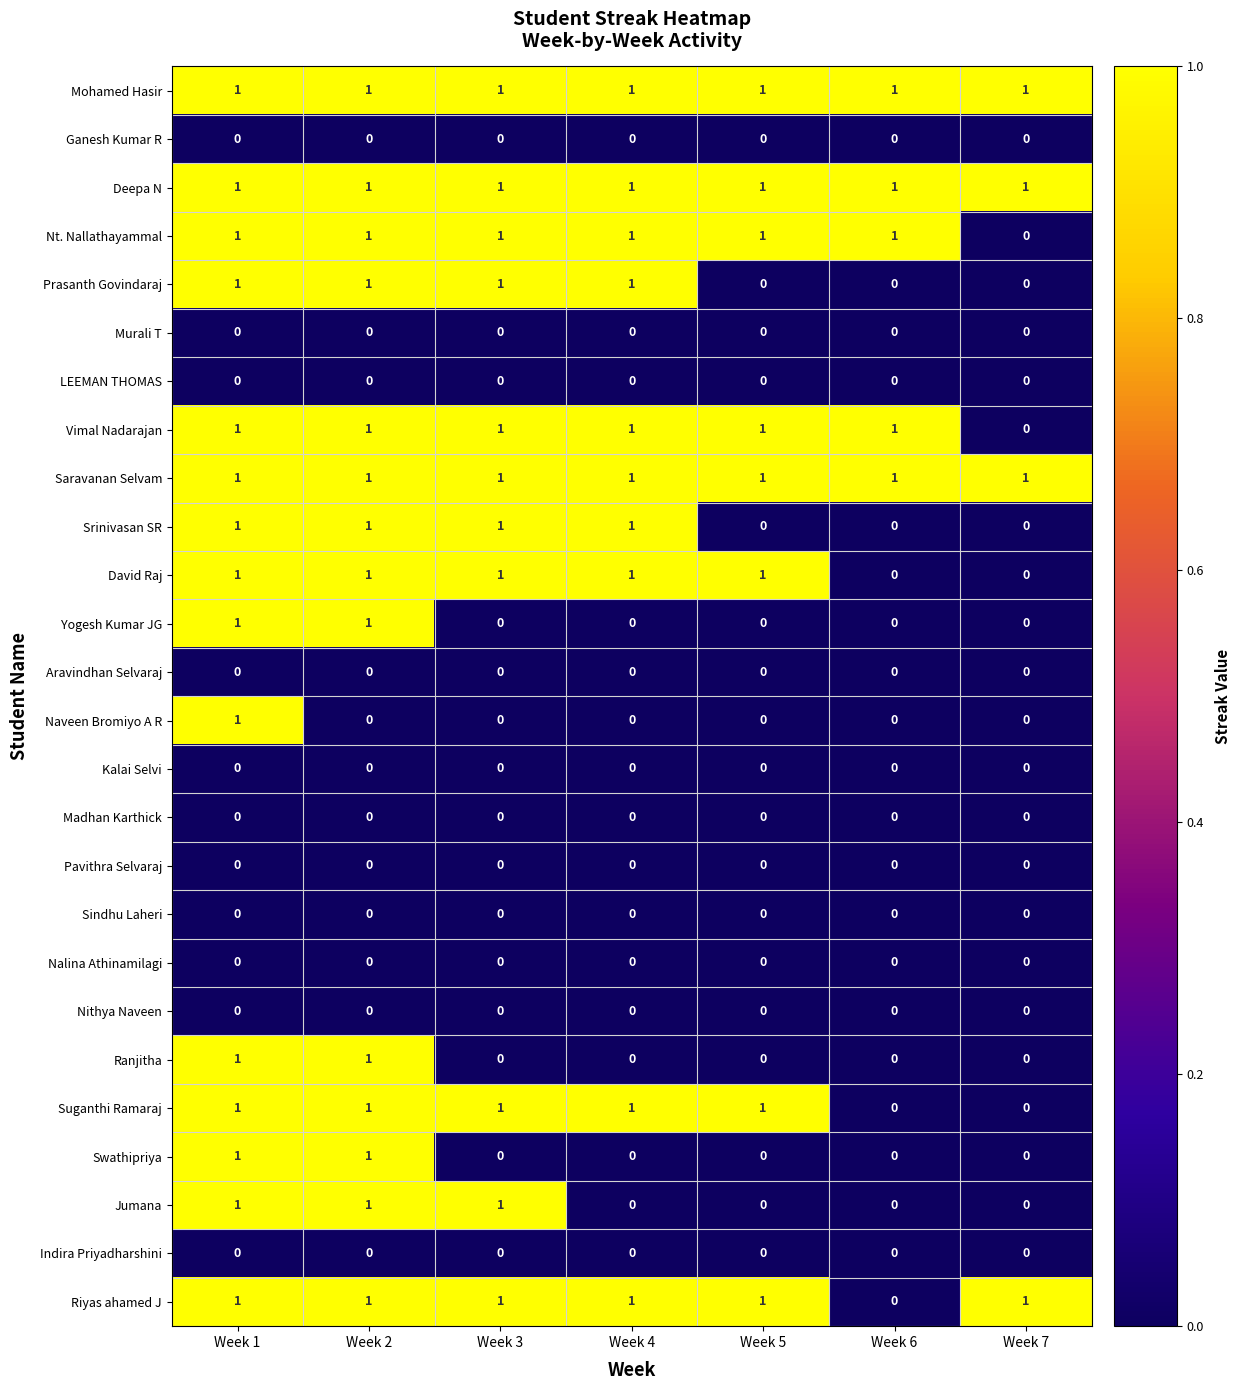

Is it true that Deepa N equals 1 at Week 7?

True